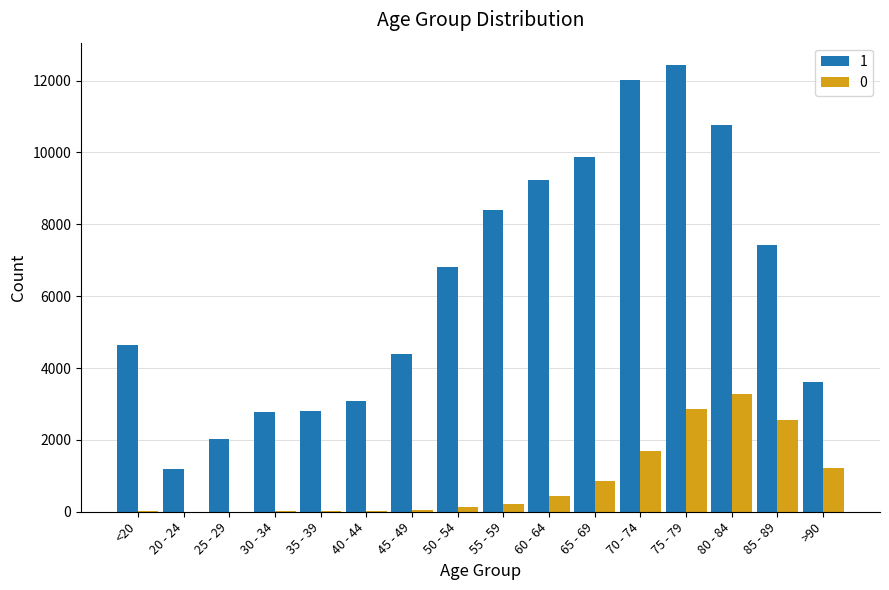

What are all the series names shown in the legend?

1, 0